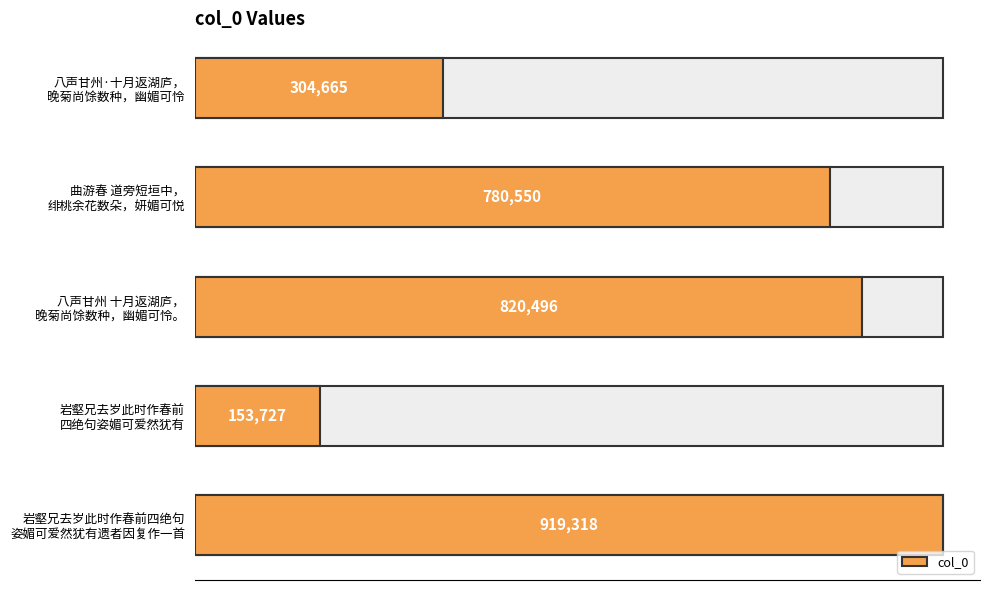

List the labels in order of value, smallest first.

岩壑兄去岁此时作春前
四绝句姿媚可爱然犹有, 八声甘州·十月返湖庐，
晚菊尚馀数种，幽媚可怜, 曲游春 道旁短垣中，
绯桃余花数朵，妍媚可悦, 八声甘州 十月返湖庐，
晚菊尚馀数种，幽媚可怜。, 岩壑兄去岁此时作春前四绝句
姿媚可爱然犹有遗者因复作一首